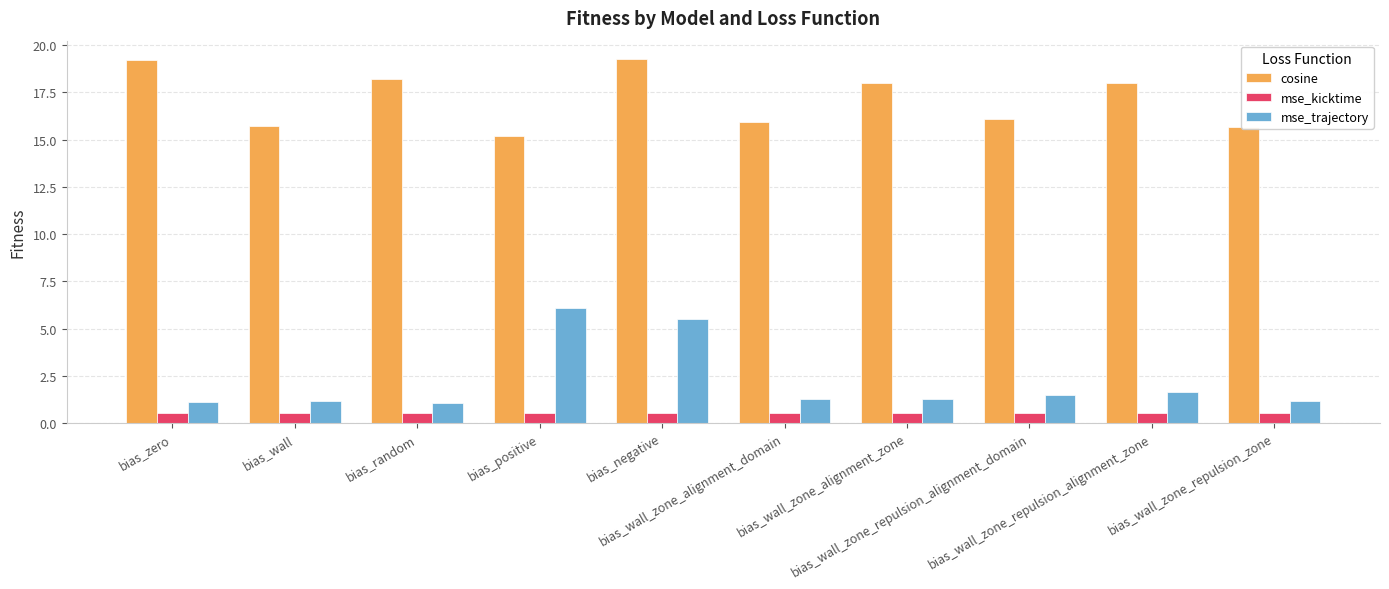

True or false: cosine has a value of 18.2 at bias_random.

True